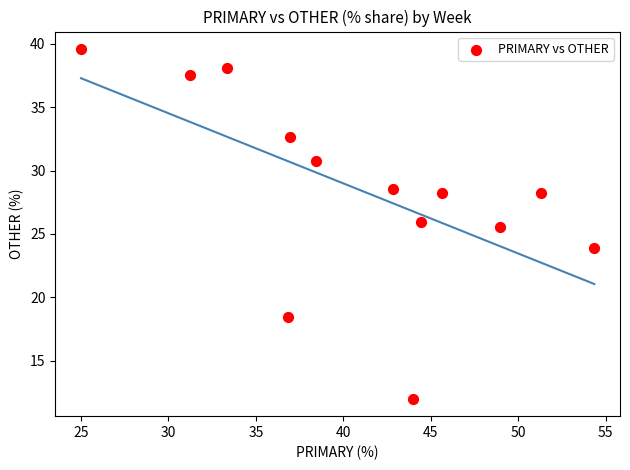

What Y value in the scatter plot is closest to 25?

25.5